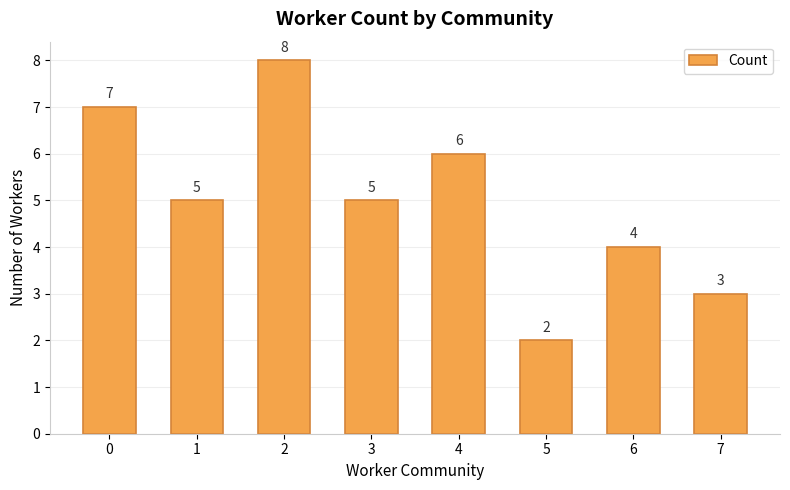

How many series are shown in this chart?

1